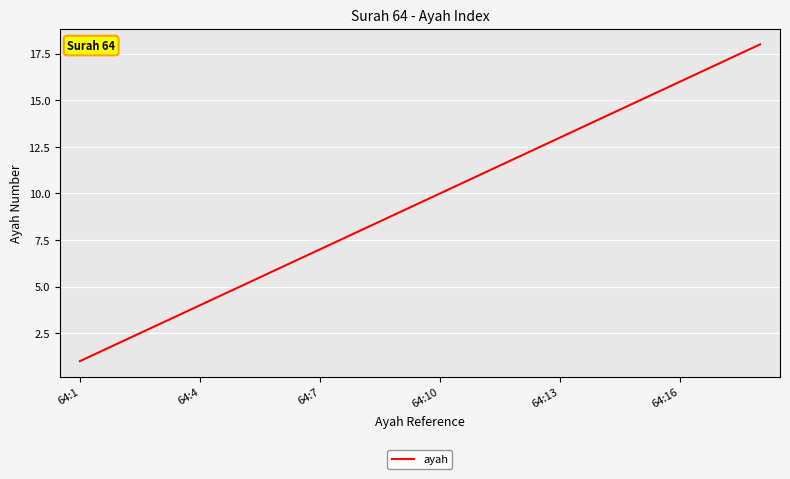

What is the maximum value shown in the chart?

18